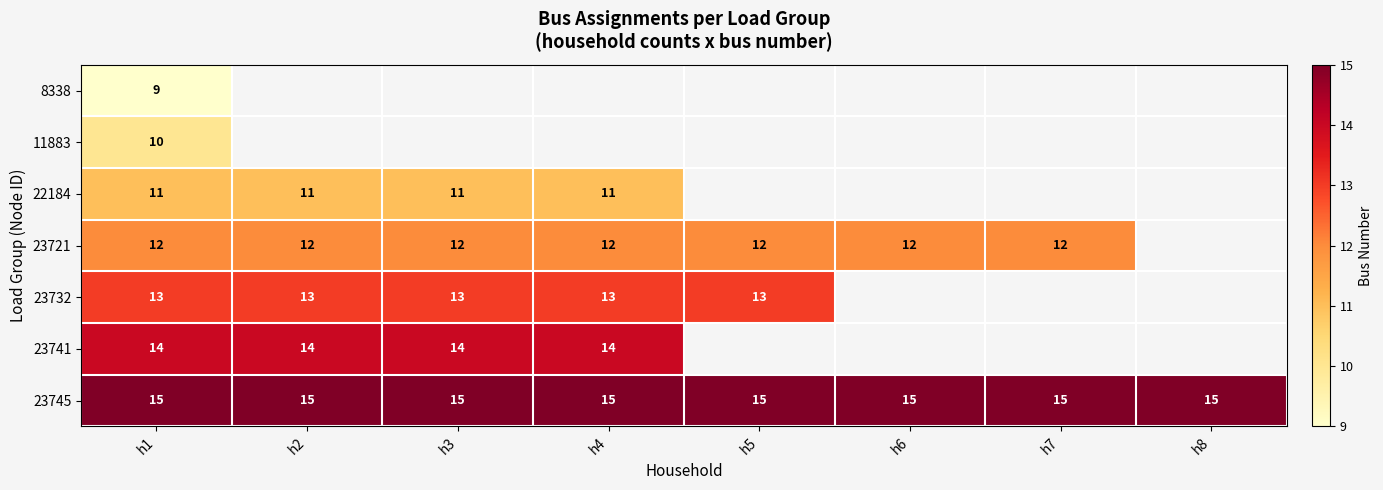

At how many categories does at least one series exceed 9?

8